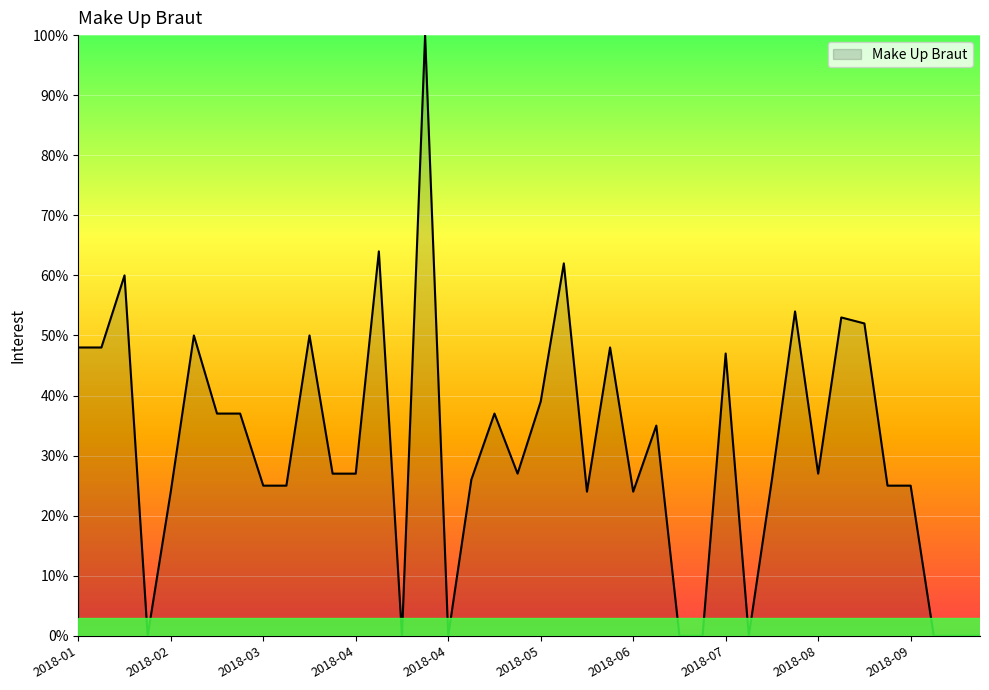

What is the difference between the second highest and minimum values?

64